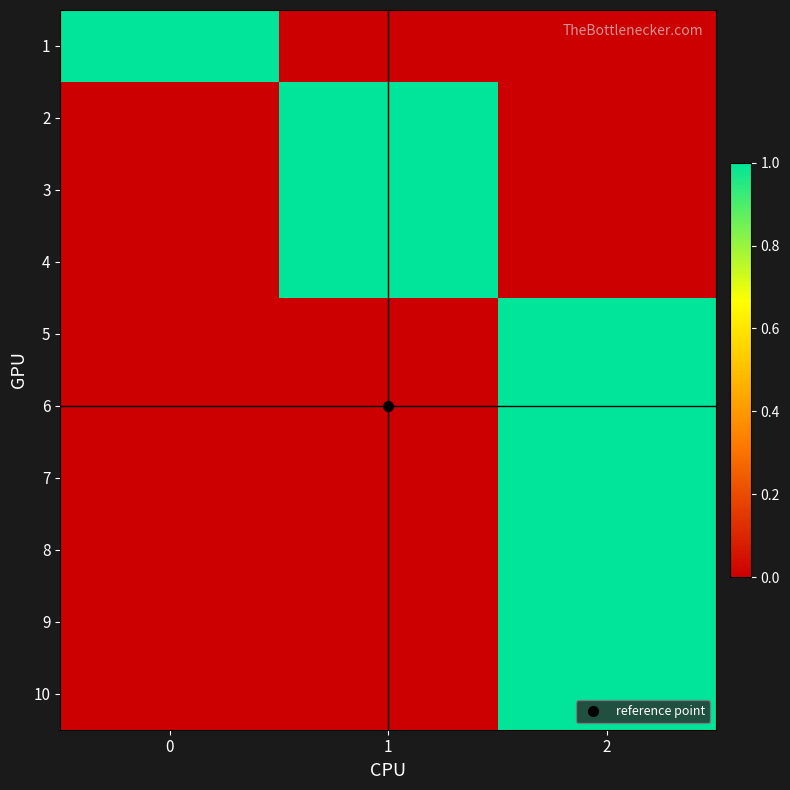

Rank the series by their maximum value, from lowest to highest.

1, 2, 3, 4, 5, 6, 7, 8, 9, 10